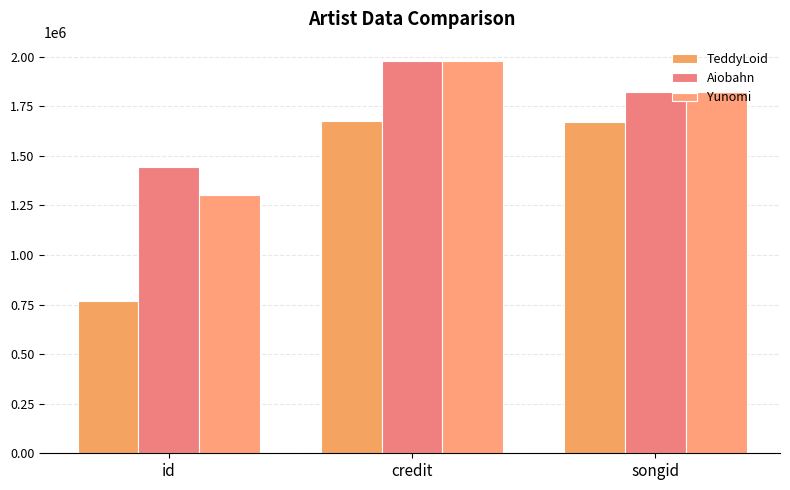

Count the number of categories in the chart.

3